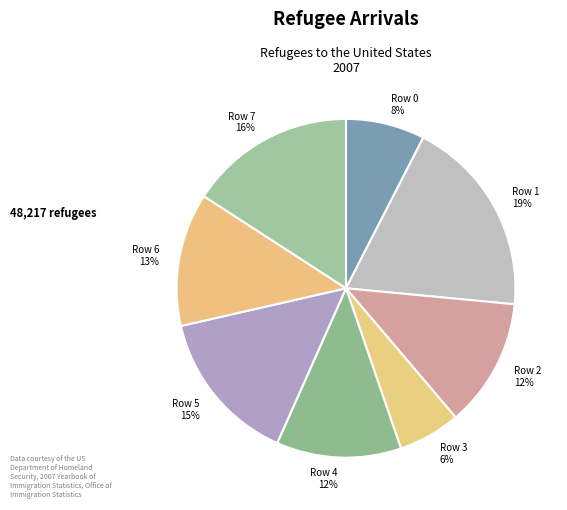

Is the sum of Row 2 and Row 3 greater than half?

No